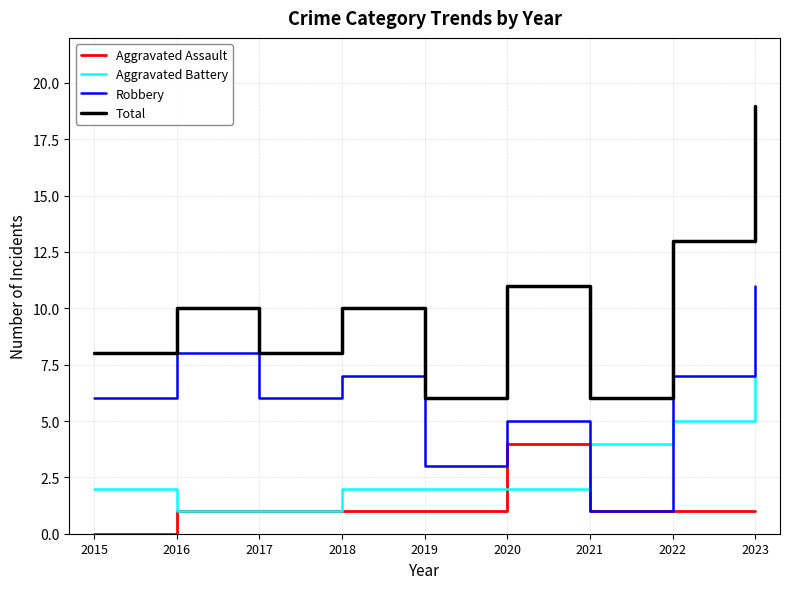

What is the difference between the maximum and second lowest values in the Aggravated Battery series?

6